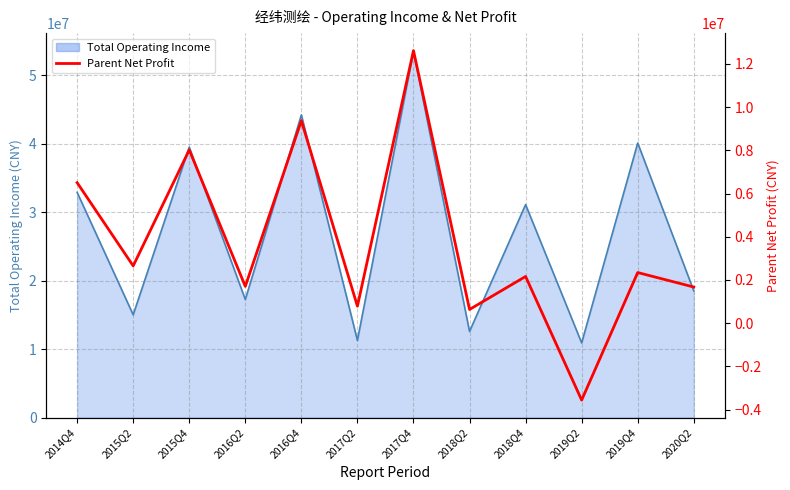

What is the approximate value at 2019Q2?

-3557904.0